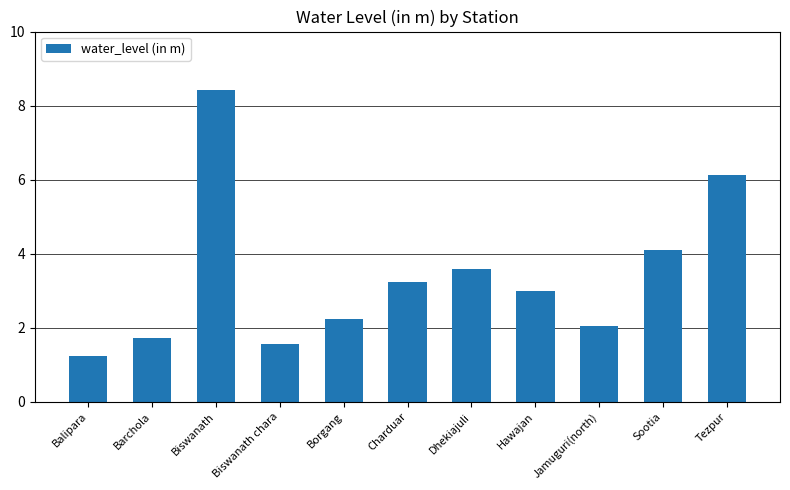

How many bars are there in total?

11